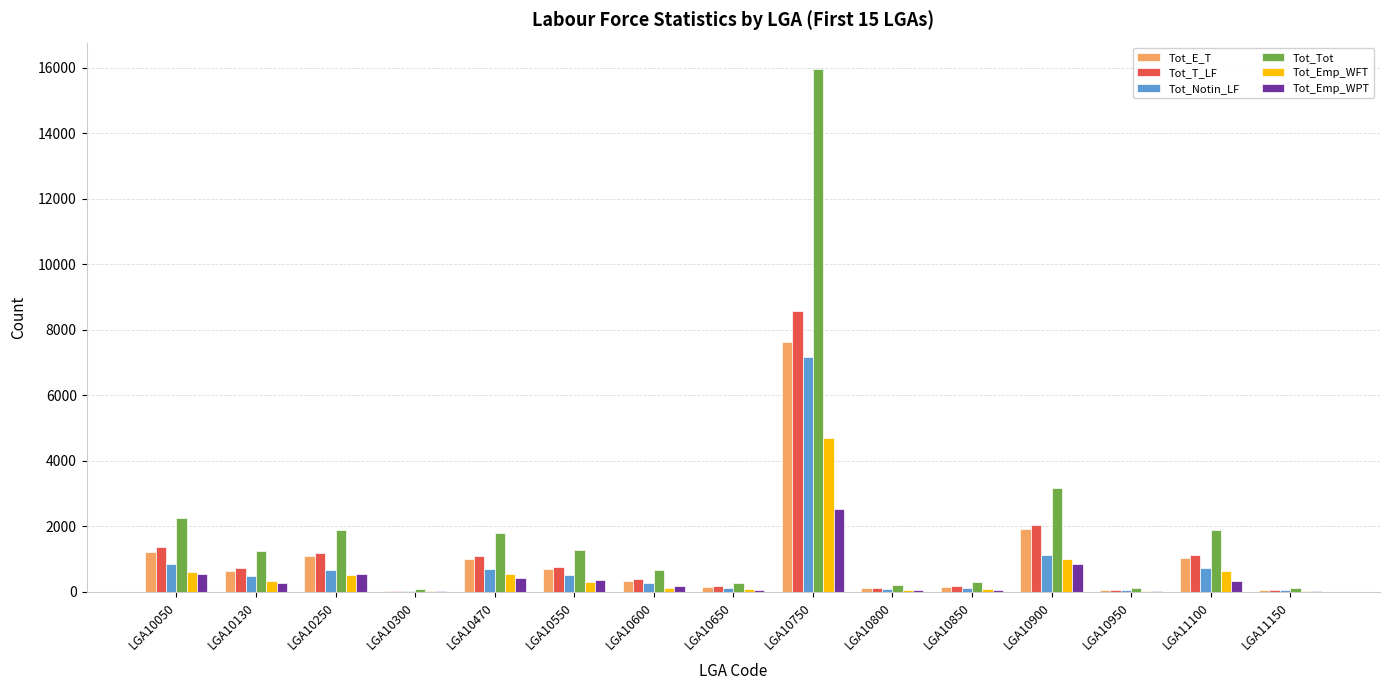

Which series has the widest spread of values?

Tot_Tot